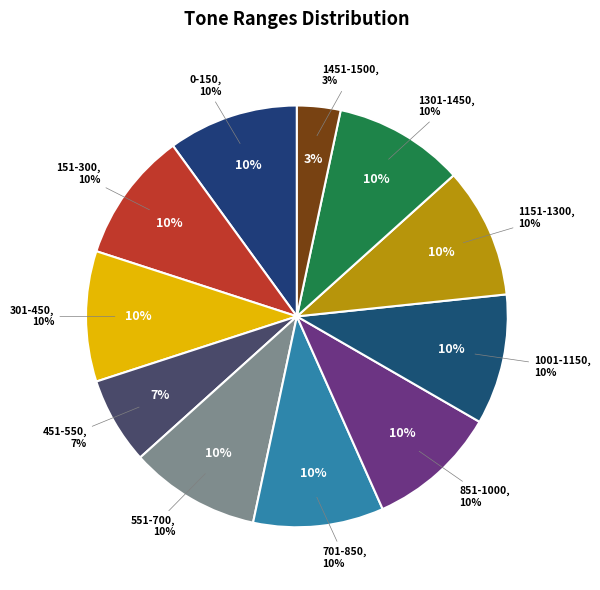

What percentage is NOT represented by 1001-1150?

90.0%